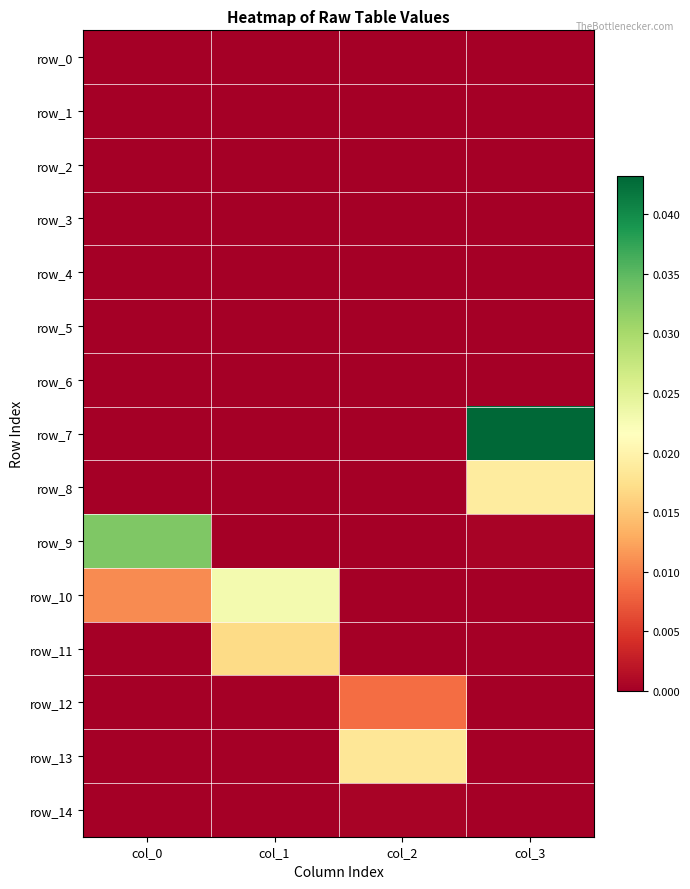

At how many categories does at least one series exceed 0?

4